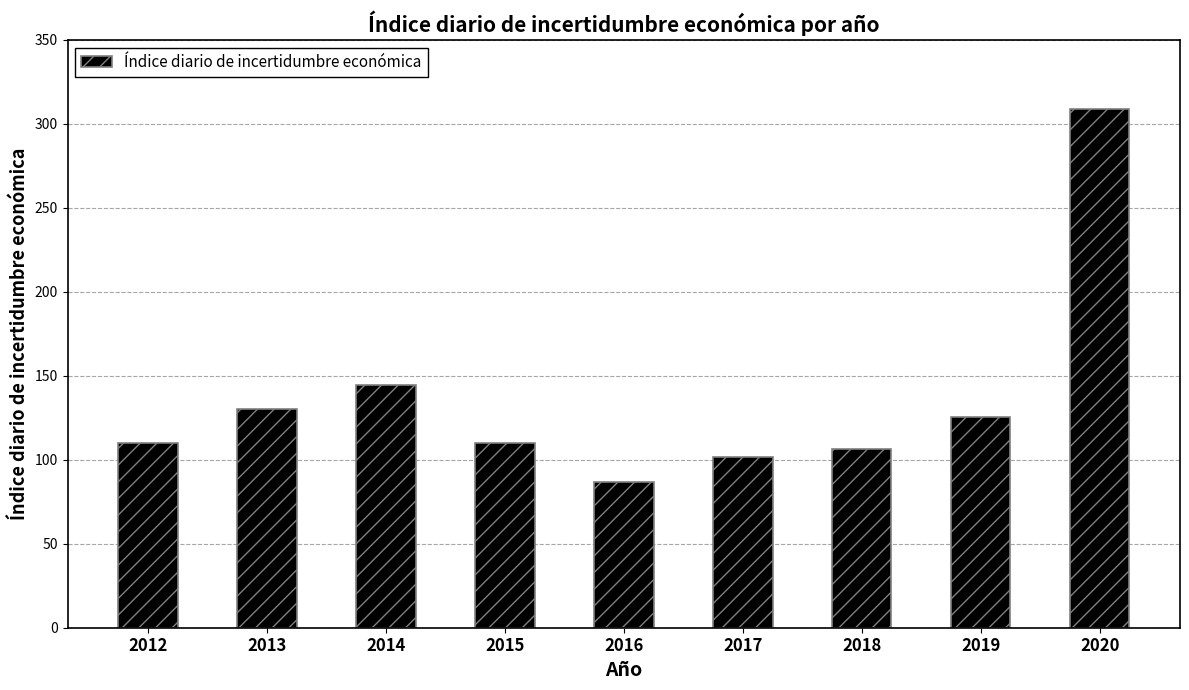

What is the change in value from 2014 to 2020?

+164.8